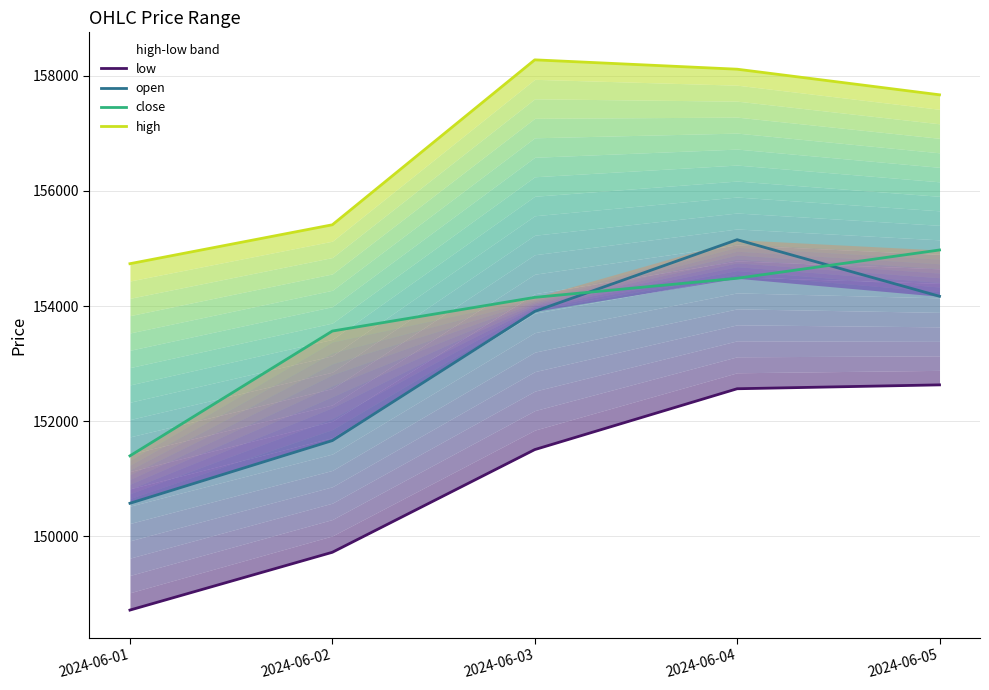

Reading left to right, extract all data points from this chart.

low: 148721.4	149725.3	151508.4	152565.2	152632.6
open: 150576.4	151665.3	153908.5	155153.8	154171.1
close: 151399.9	153567.4	154152.2	154483.7	154975.2
high: 154737.1	155412.7	158277.4	158114.9	157670.2